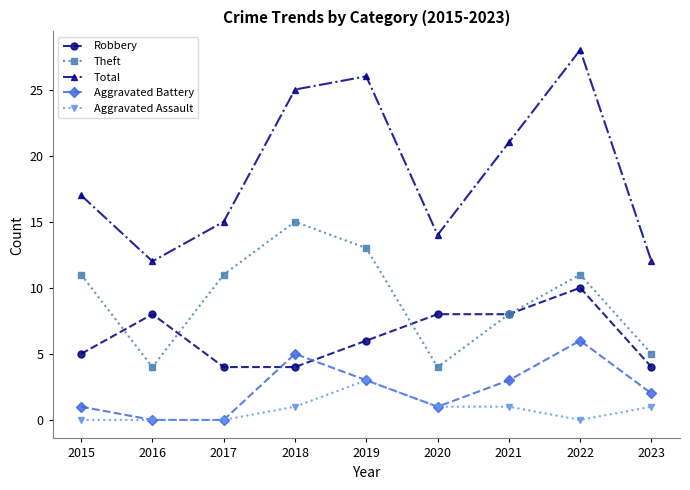

What is the value of the Theft point at the 1st from the left?

11